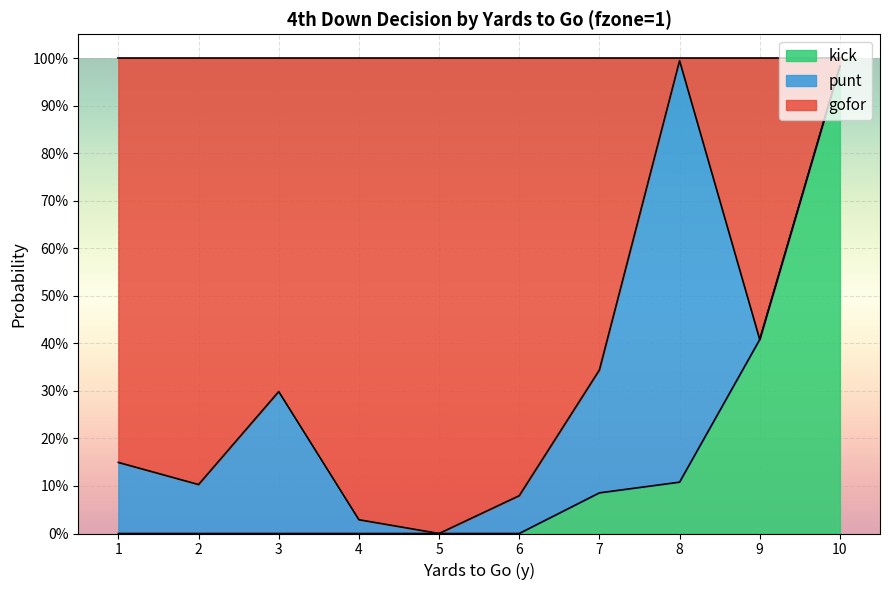

What are all the series names shown in the legend?

kick, punt, gofor